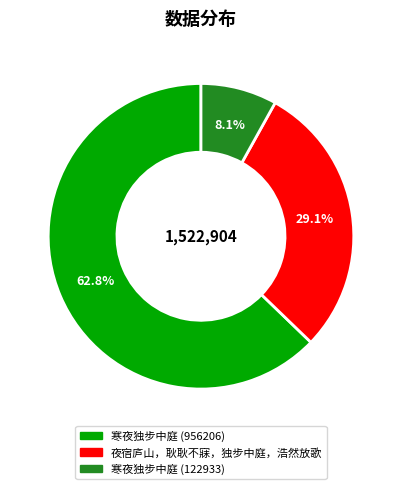

Count the number of slices in the pie.

3